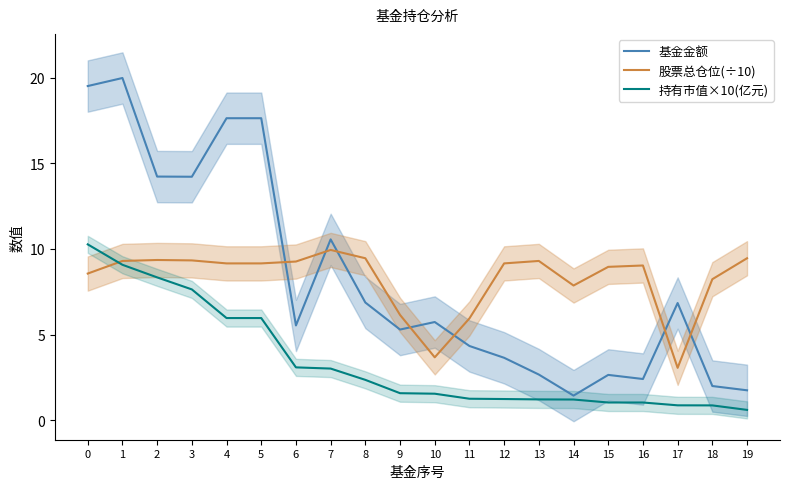

How many lines are shown in the chart?

3